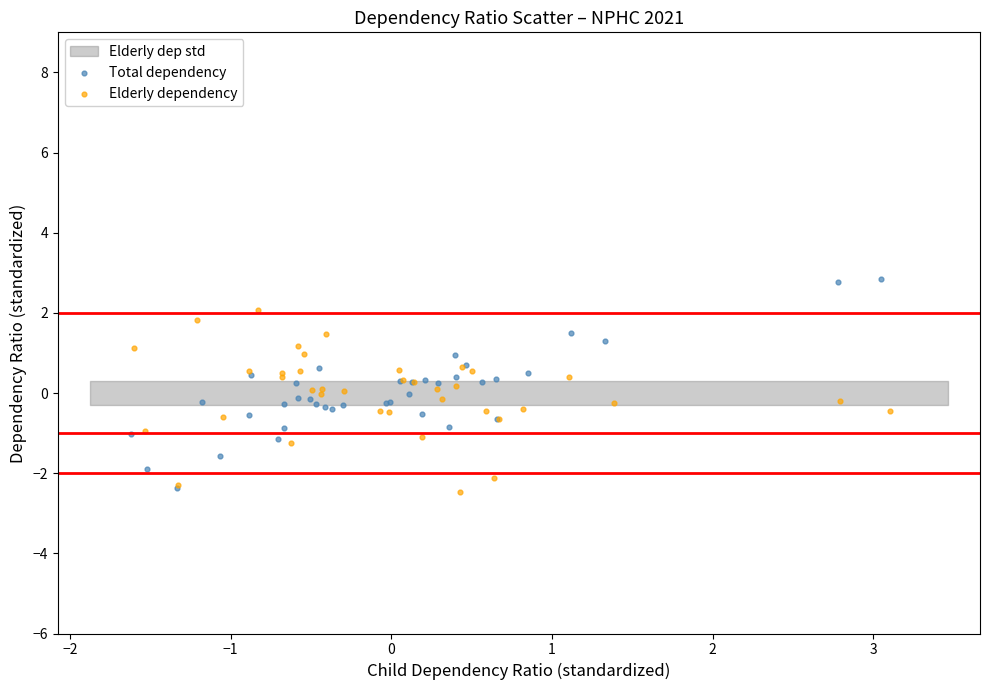

Which series reaches the maximum Y coordinate?

Total dependency